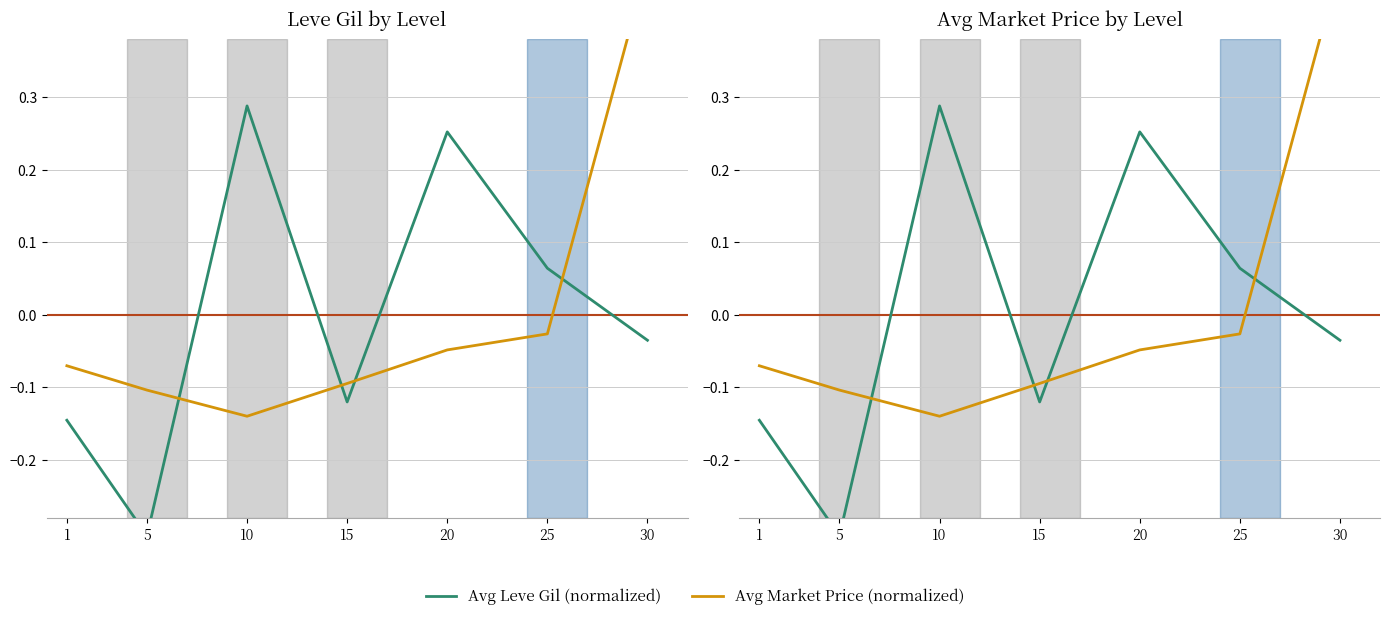

What is the sum of the Avg Leve Gil (normalized) values at 20 and 10?

0.5